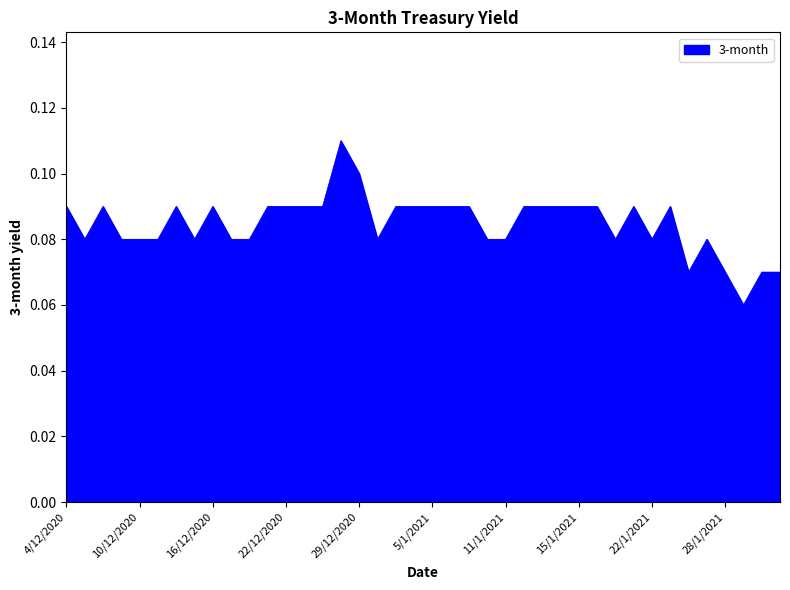

Is this an area chart (filled region under the line)?

Yes